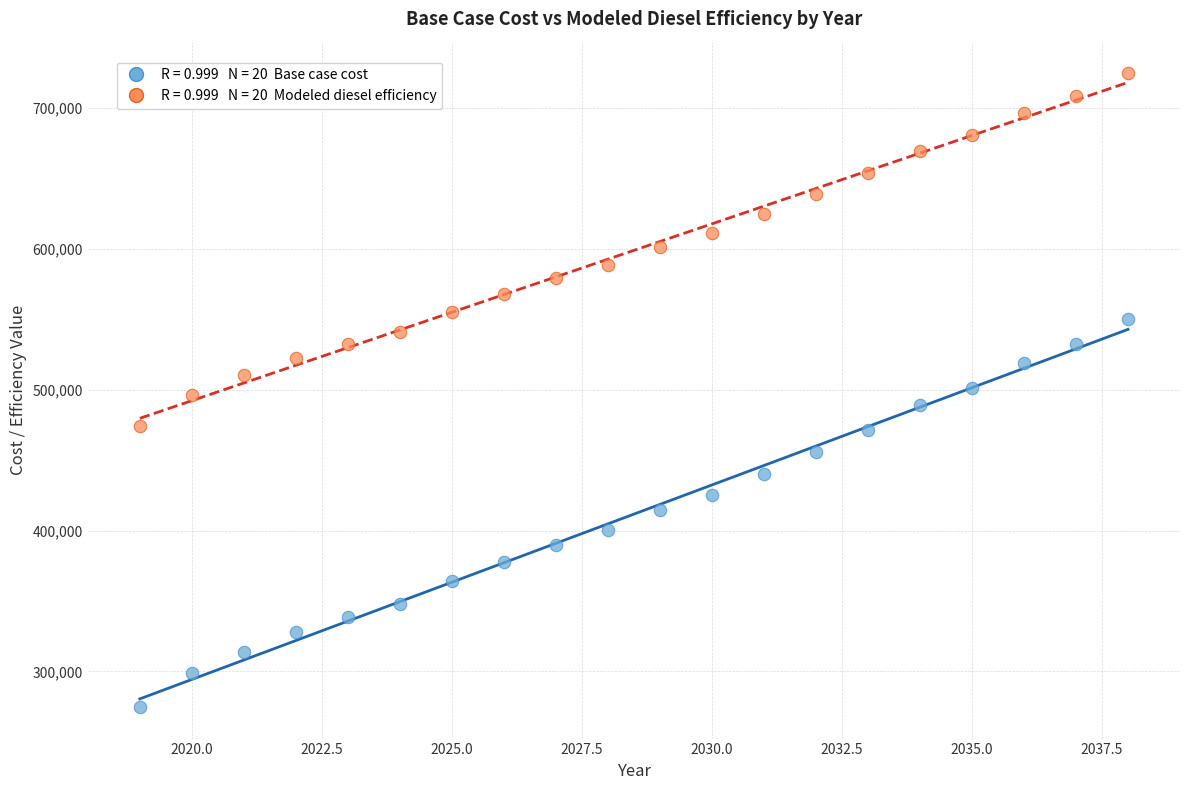

Across all data points, what is the range of Y values (max minus min)?

449603.7